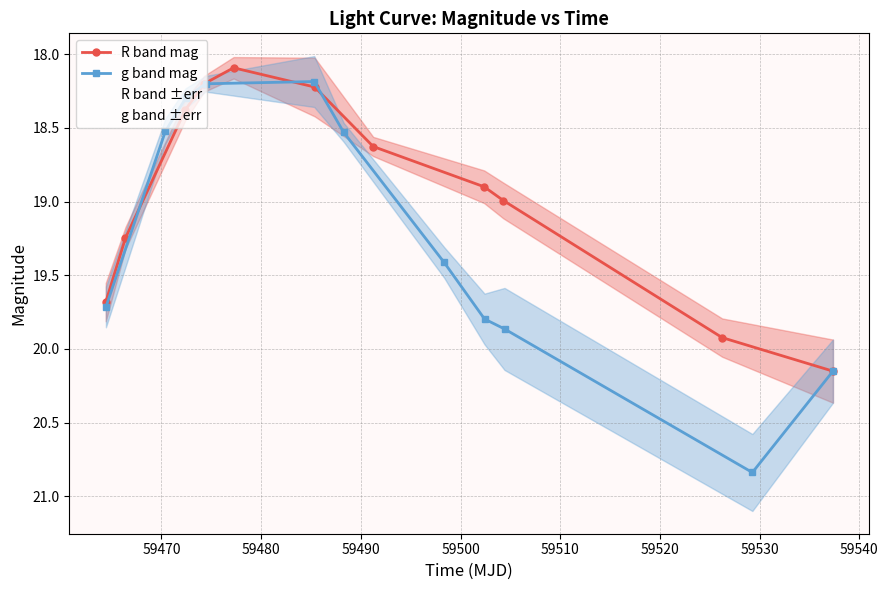

At how many categories does at least one series exceed 18?

11